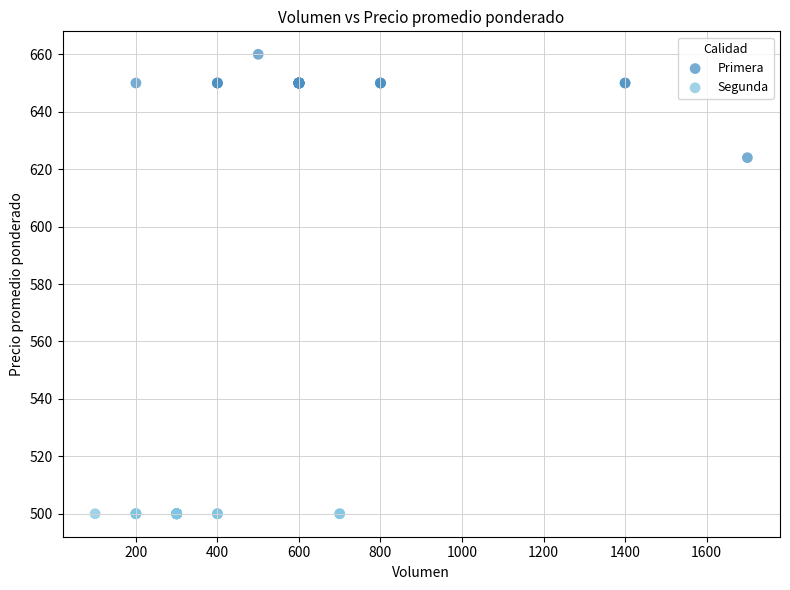

Which series reaches the maximum Y coordinate?

Primera